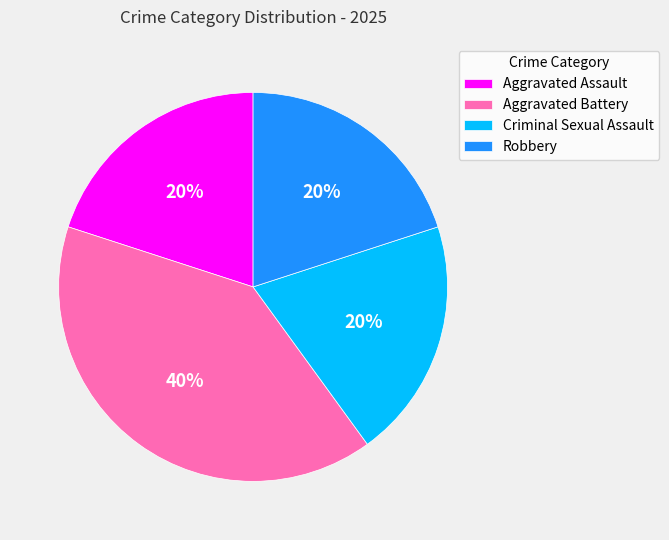

To the nearest percent, what portion does Aggravated Assault represent?

20%